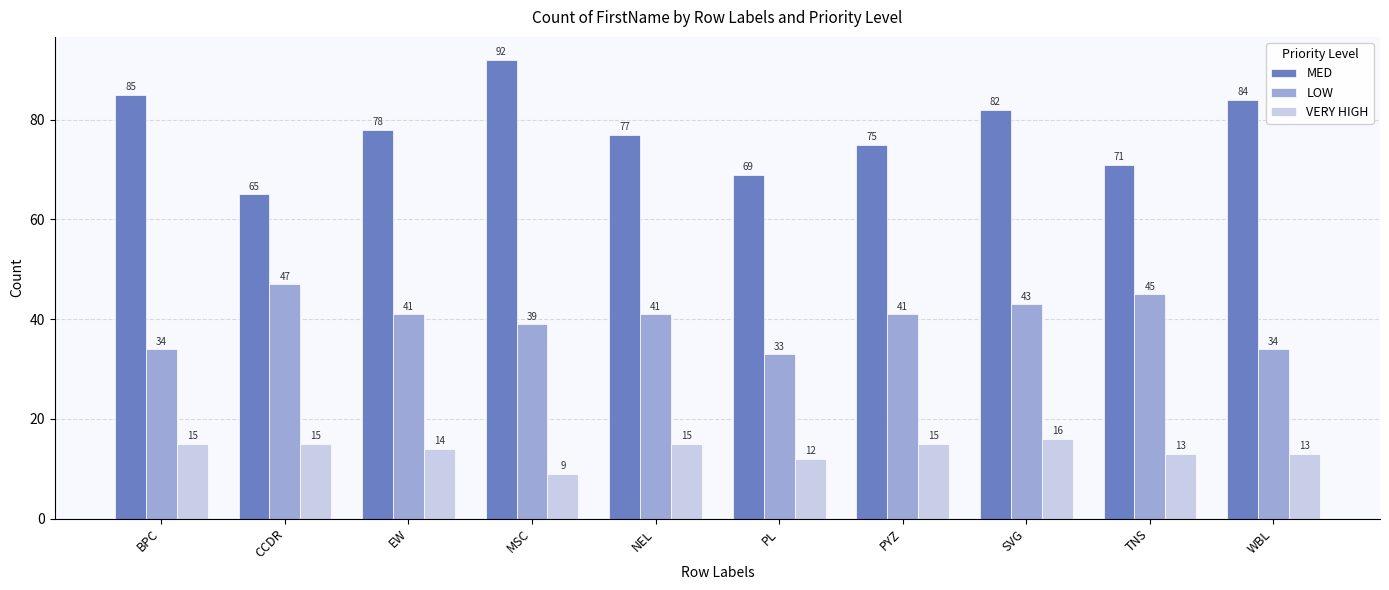

At which label is VERY HIGH closest to 12?

PL